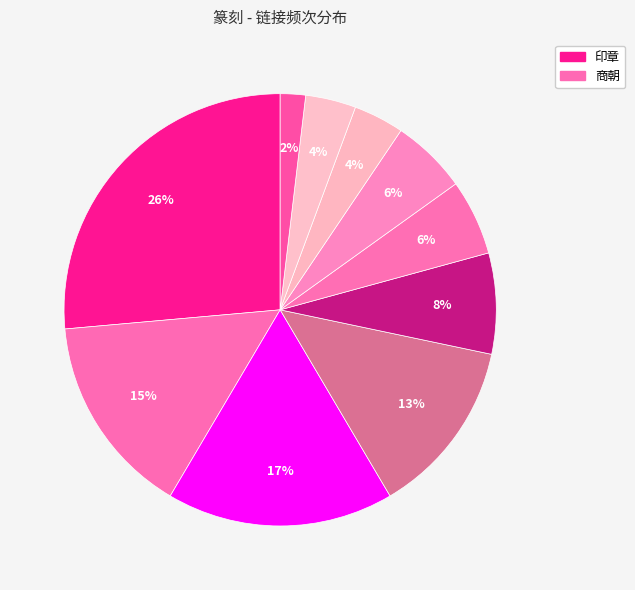

To the nearest percent, what is the difference between the largest and smallest slice percentages?

25%